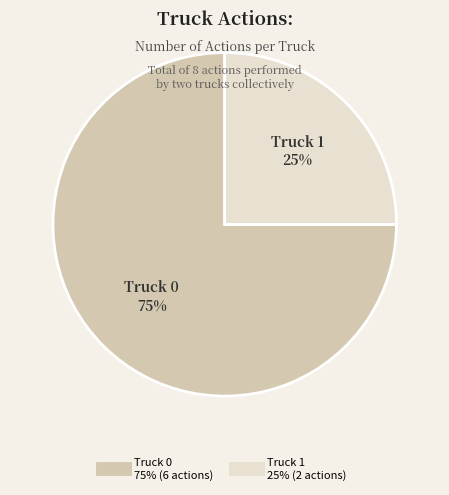

Rank the categories by value from highest to lowest.

Truck 0, Truck 1